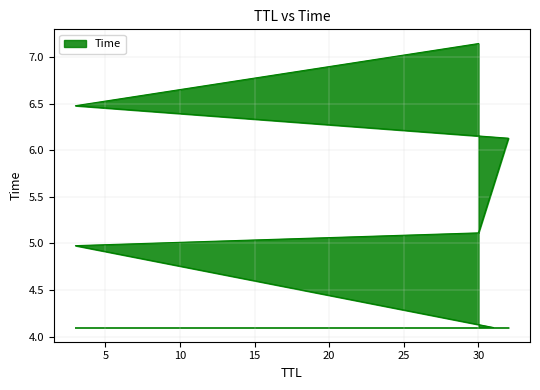

The chart shows a value of 6.1 at 32. True or false?

True